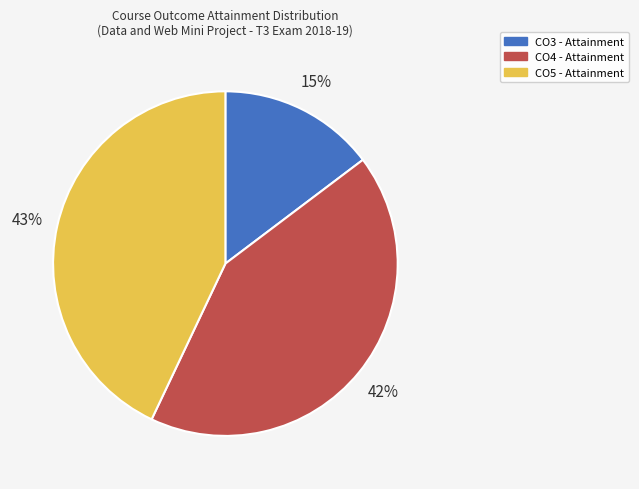

True or false: CO3 accounts for 26% of the total.

False